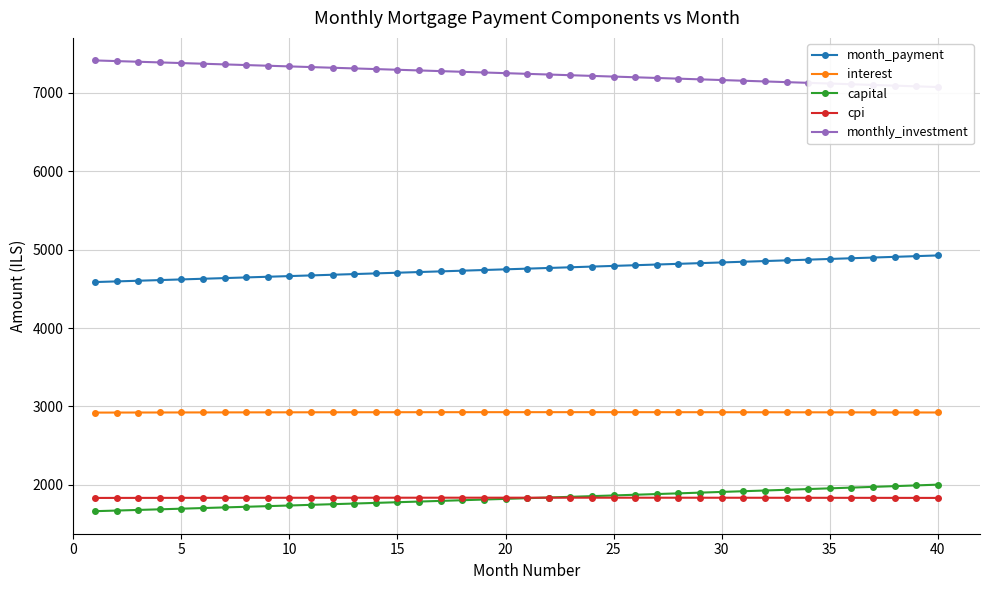

True or false: cpi has more than 0 interior local peaks.

True